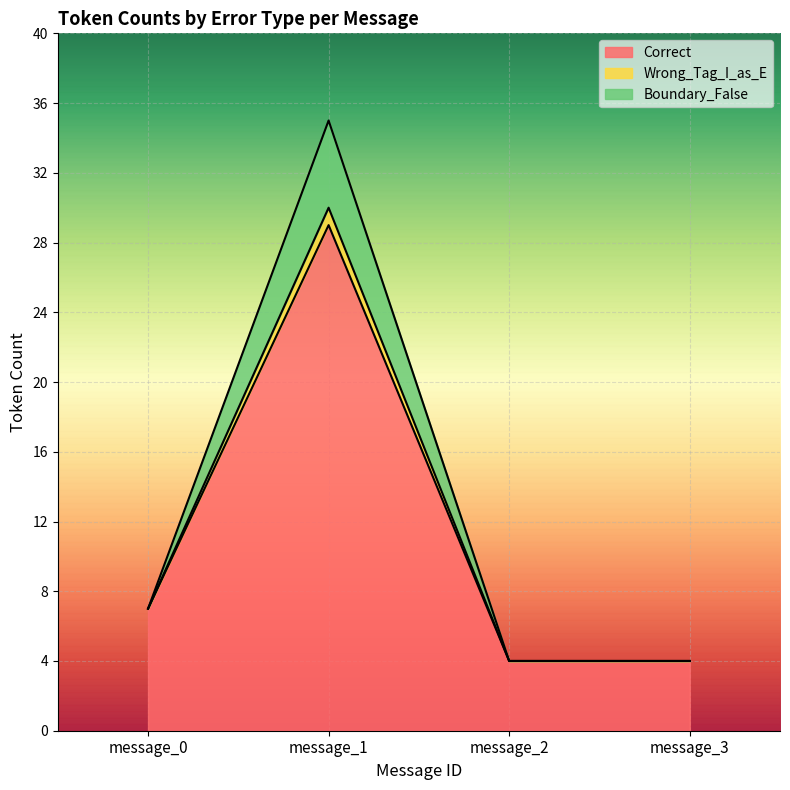

Where is Correct nearest to the value 16?

message_0